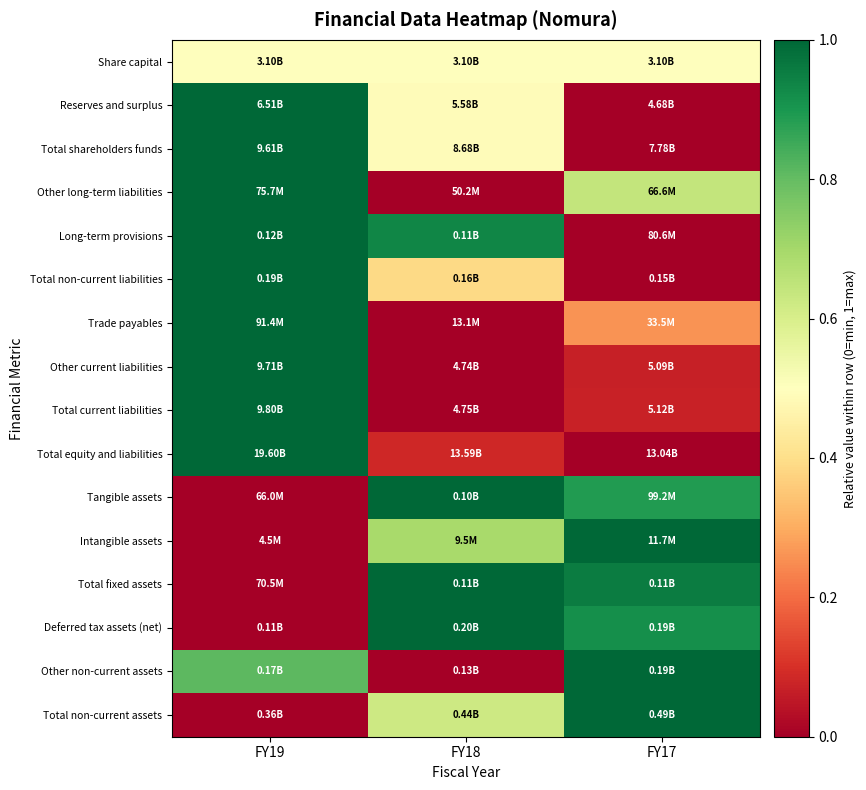

At which category is the sum across all series the highest?

FY19